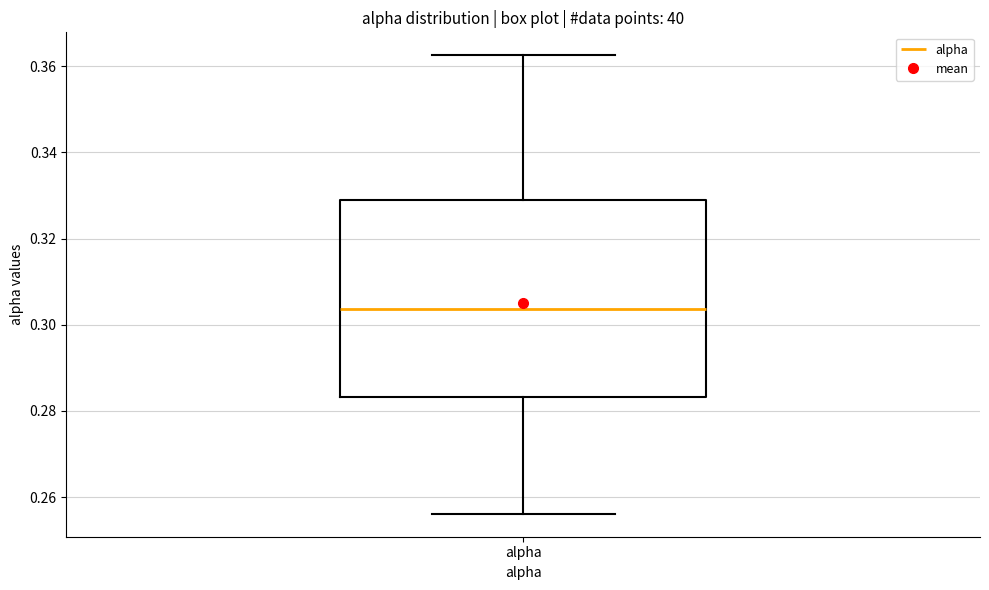

Where is the upper edge of the box for alpha on the y-axis? The values are not printed on the chart, so give them approximately, as read against the axis.

0.330